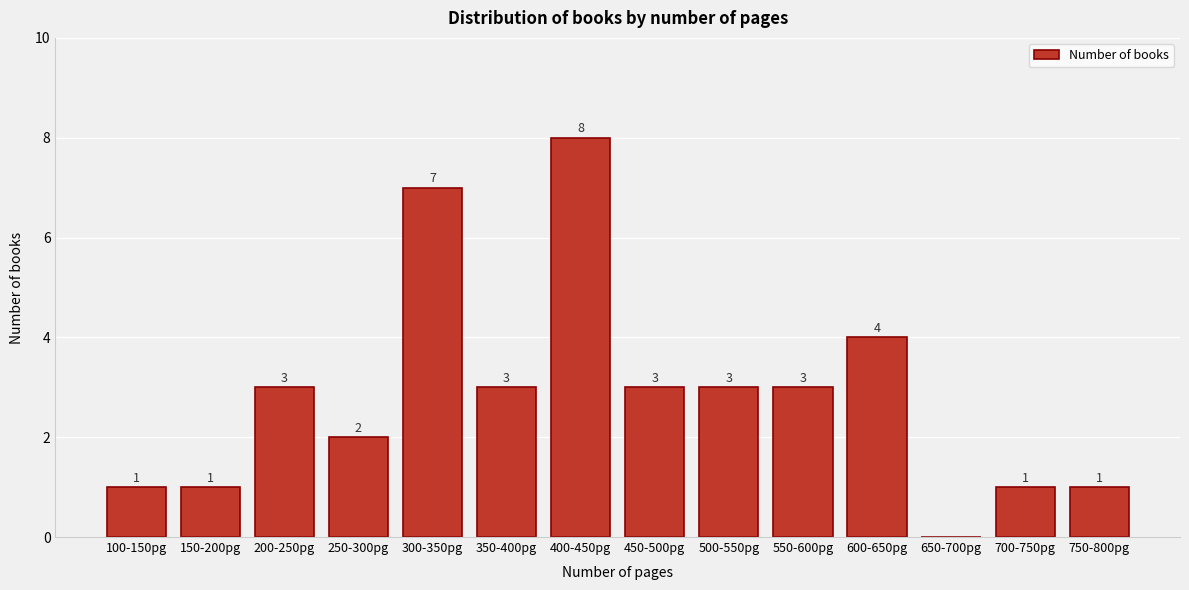

Reading right to left, list all the values displayed in this chart.

750-800pg=1	700-750pg=1	650-700pg=0	600-650pg=4	550-600pg=3	500-550pg=3	450-500pg=3	400-450pg=8	350-400pg=3	300-350pg=7	250-300pg=2	200-250pg=3	150-200pg=1	100-150pg=1